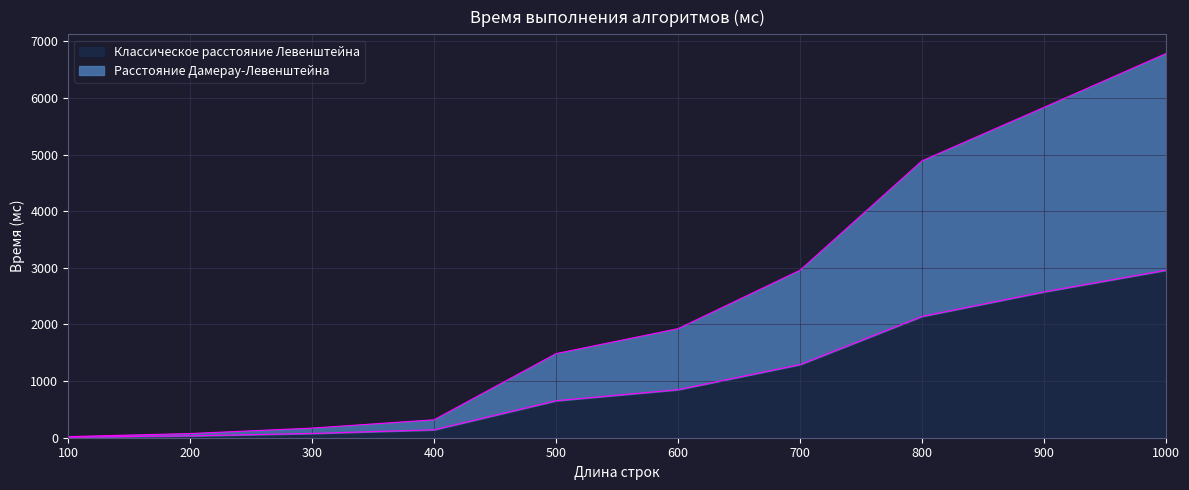

Between 400 and 500, which series saw the biggest shift?

Расстояние Дамерау-Левенштейна